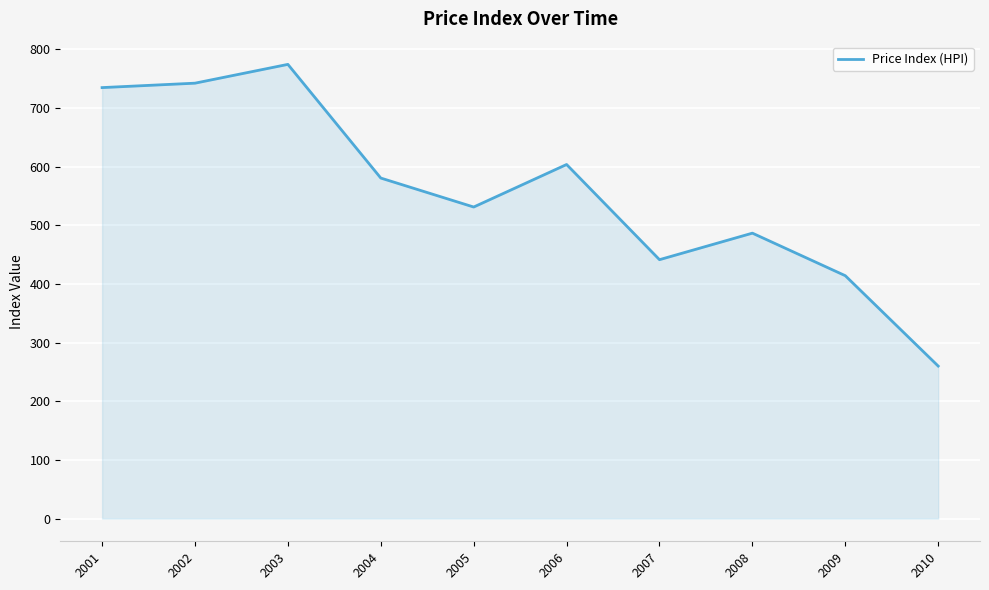

What is the average value?

556.7